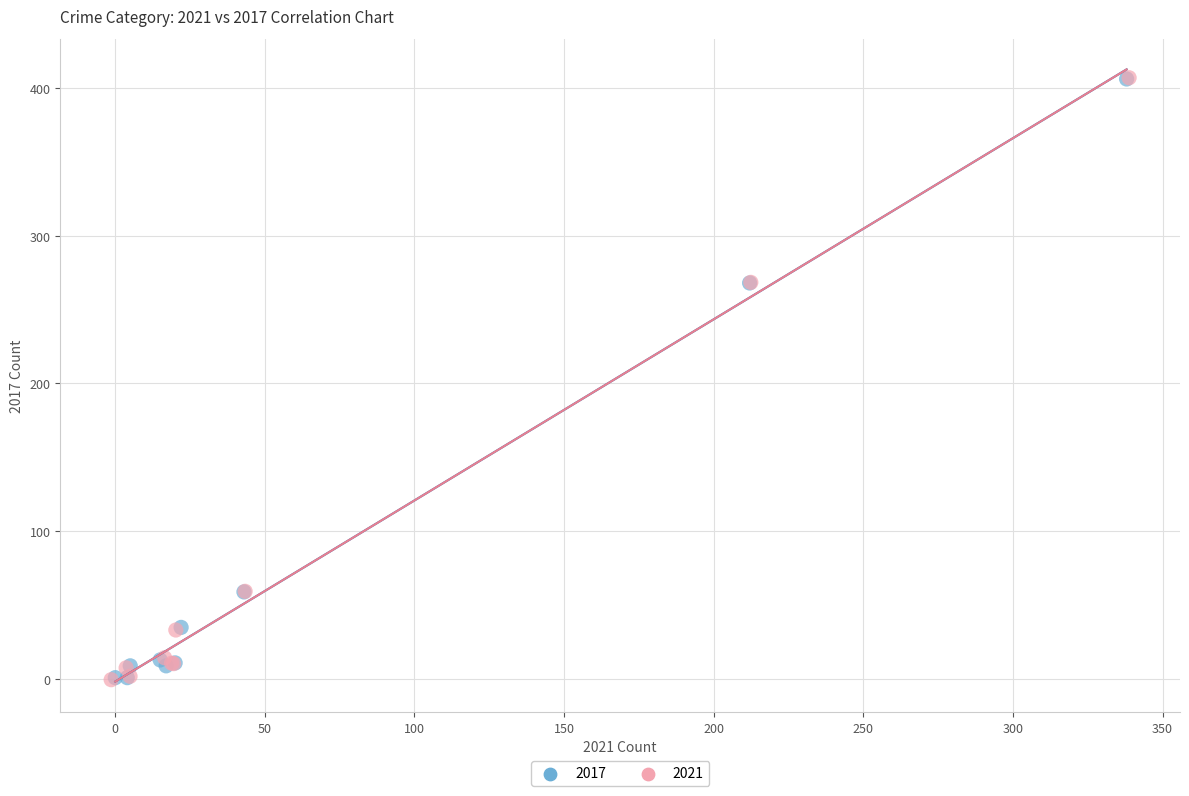

What are all the series names shown in the legend?

2017, 2021